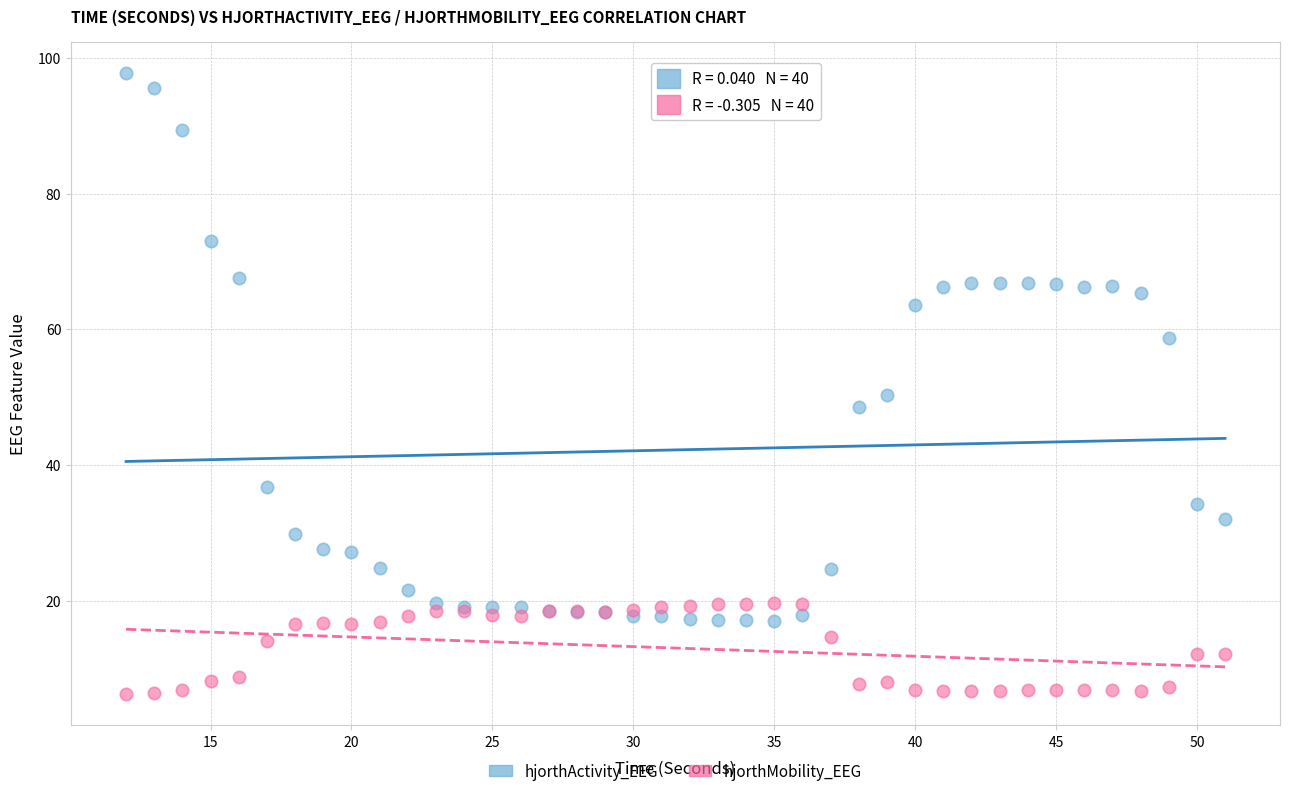

Which series reaches the minimum Y coordinate?

hjorthMobility_EEG